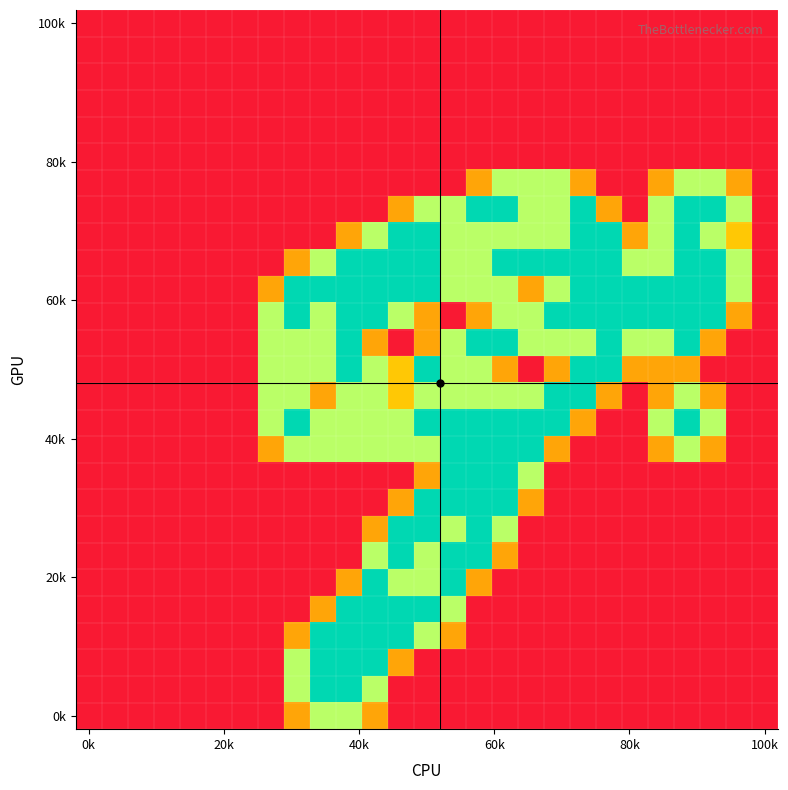

How many data points does each series have?

27